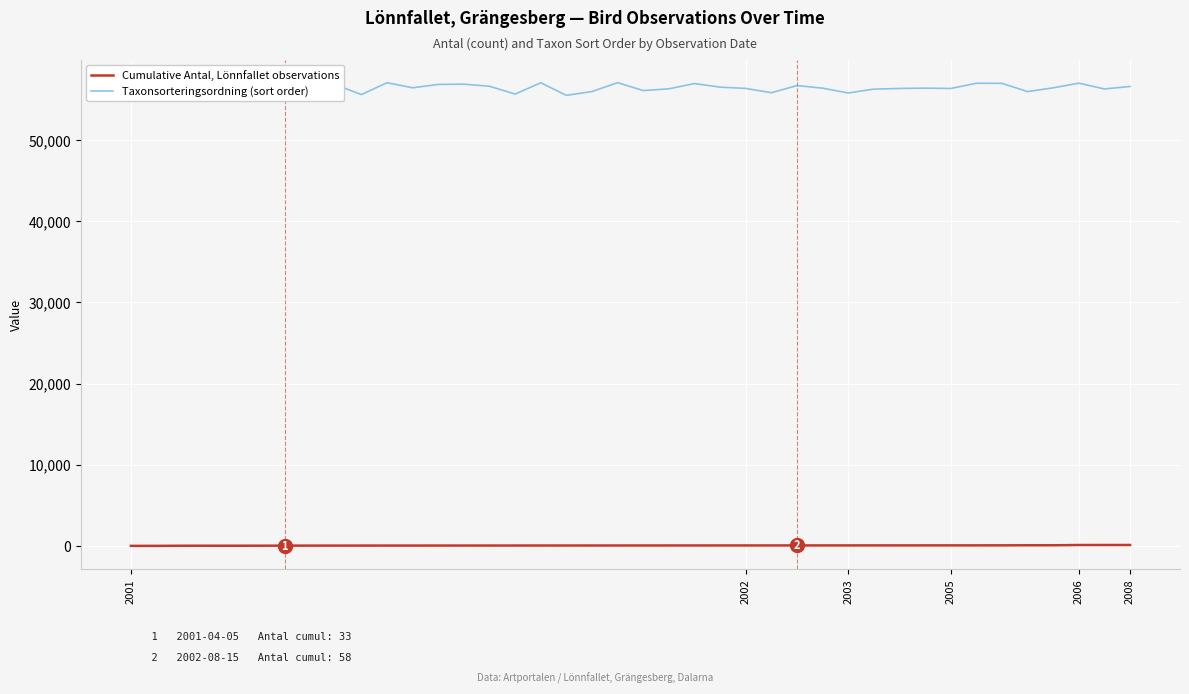

Which series has the largest range (max minus min)?

Taxonsorteringsordning (sort order)